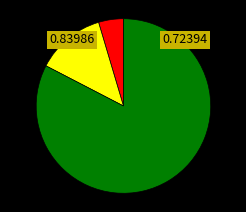

Does any single category account for the majority?

Yes